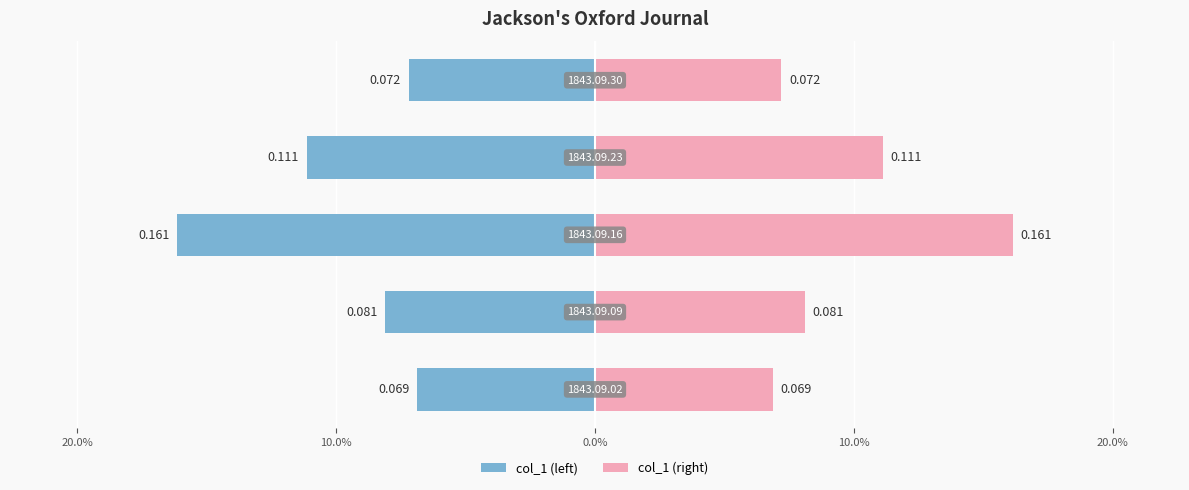

What is the difference between the maximum and minimum values in the col_1 (right) series?

0.1